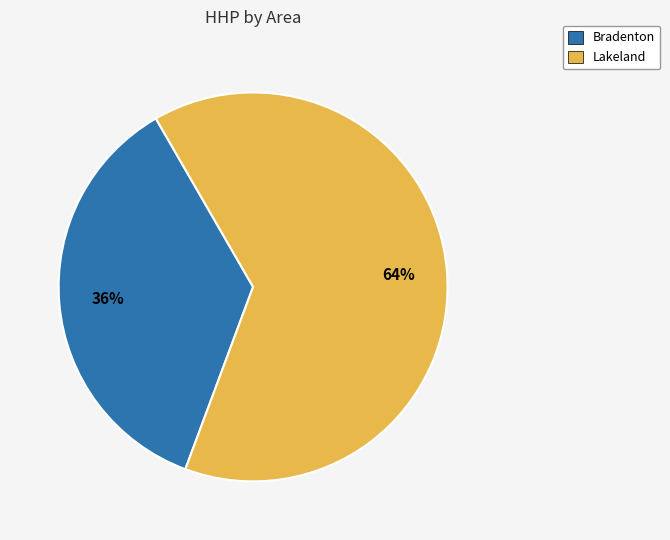

Rank the categories by value from lowest to highest.

Bradenton, Lakeland